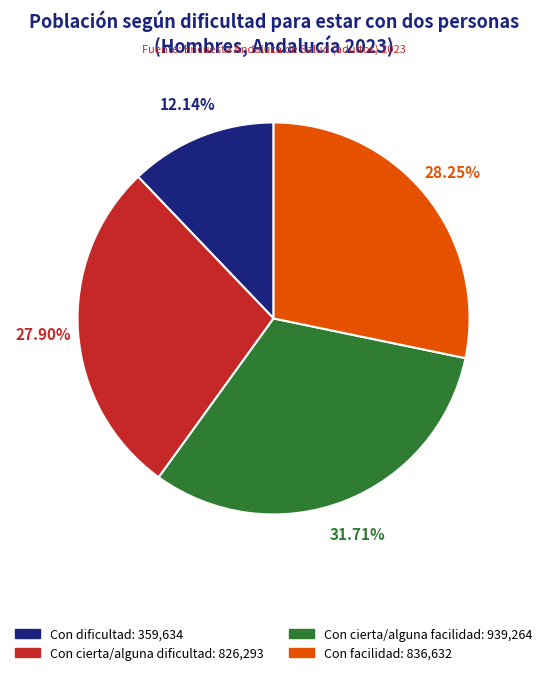

To the nearest percent, what percentage of the pie is Con cierta/alguna dificultad?

28%